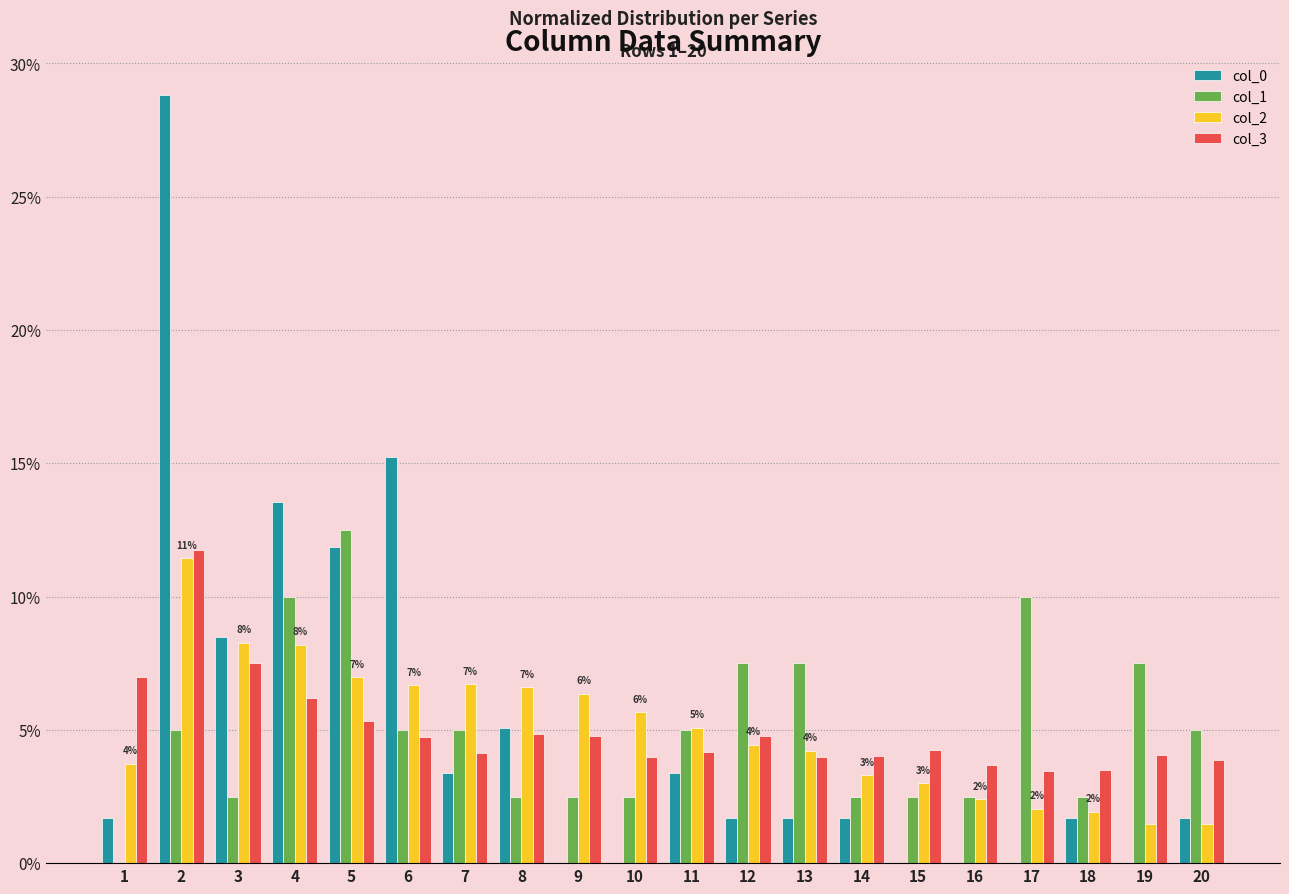

Count the number of categories in the chart.

20